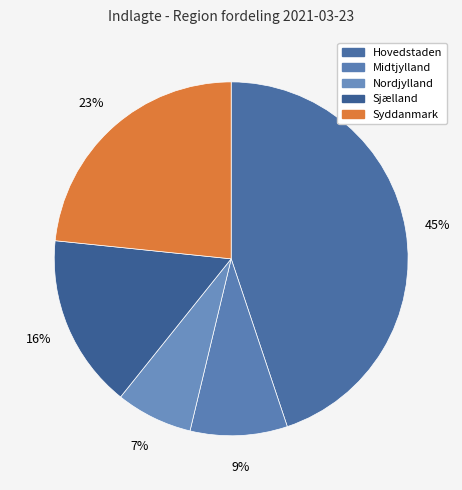

Which category has the biggest portion of the pie?

Hovedstaden